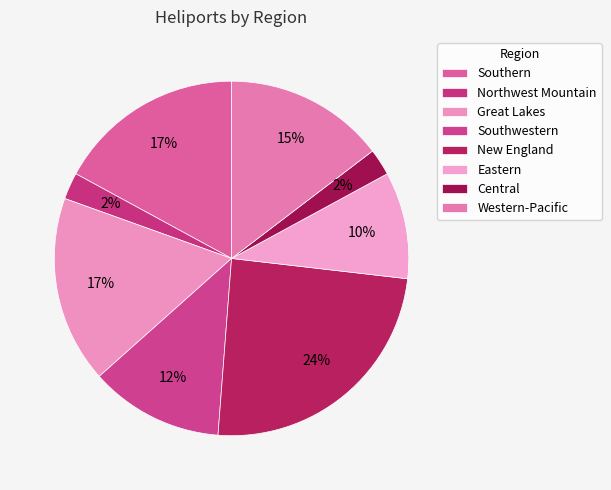

Rank the categories by value from lowest to highest.

Northwest Mountain, Central, Eastern, Southwestern, Western-Pacific, Southern, Great Lakes, New England